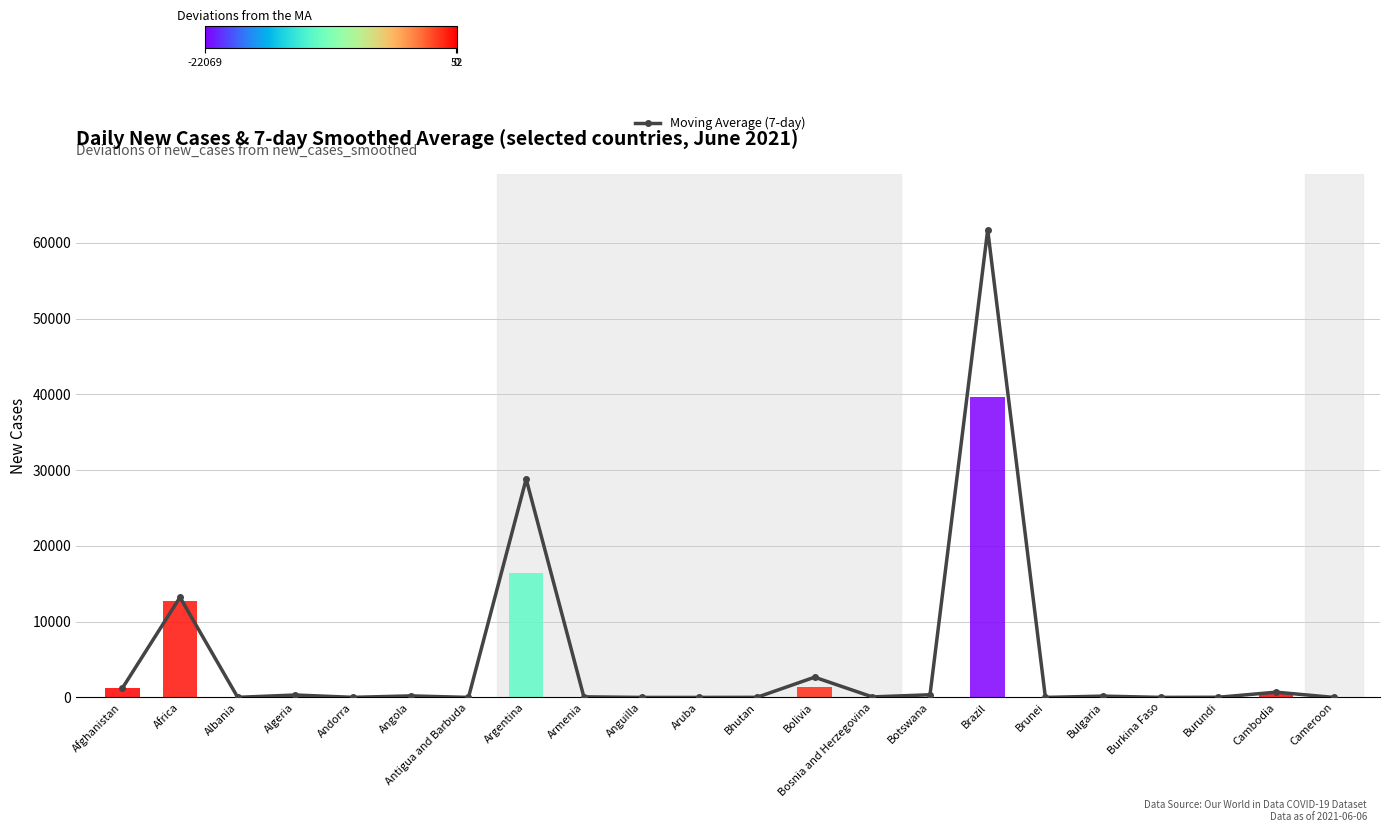

How many positive values are there?

19